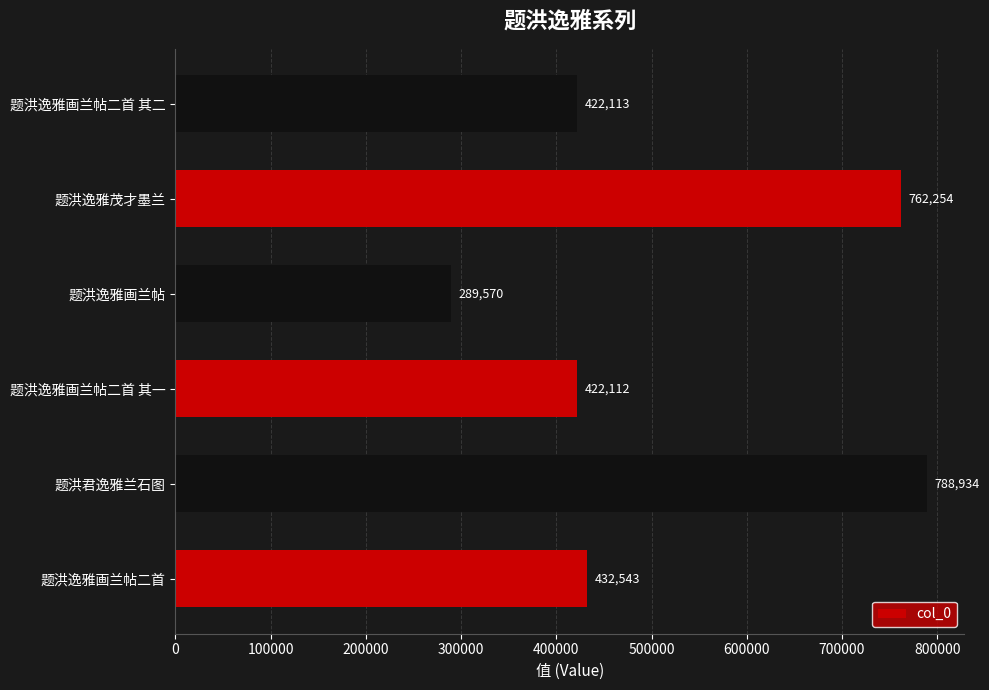

Reading top to bottom, list all the values displayed in this chart.

题洪逸雅画兰帖二首 其二=422113	题洪逸雅茂才墨兰=762254	题洪逸雅画兰帖=289570	题洪逸雅画兰帖二首 其一=422112	题洪君逸雅兰石图=788934	题洪逸雅画兰帖二首=432543